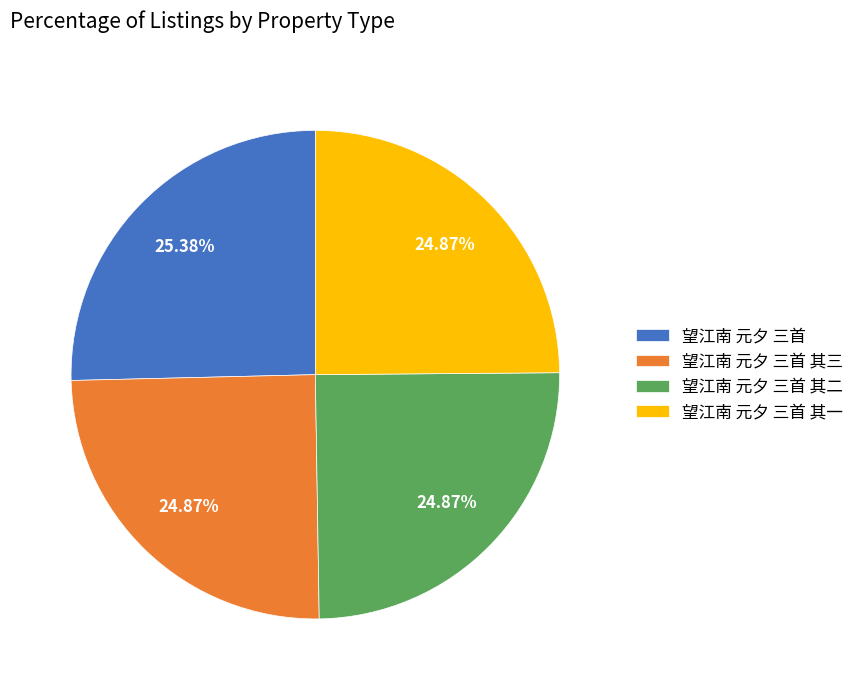

True or false: 望江南 元夕 三首 其三 accounts for 25% of the total.

True